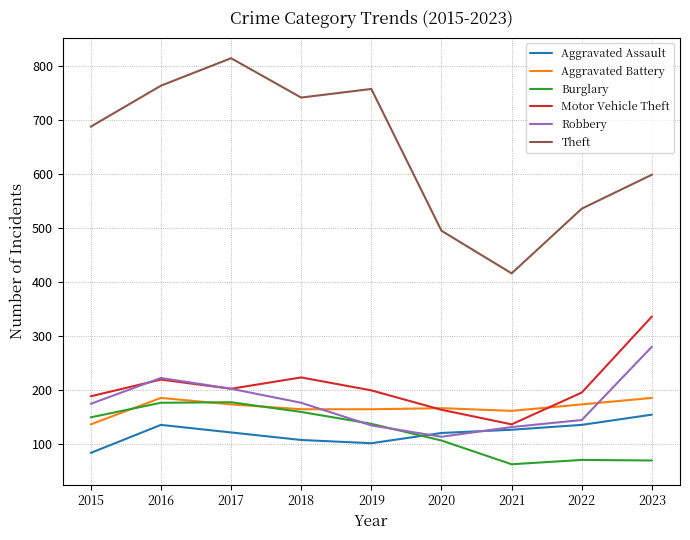

The value of Aggravated Assault at 2019 is 101. True or false?

True